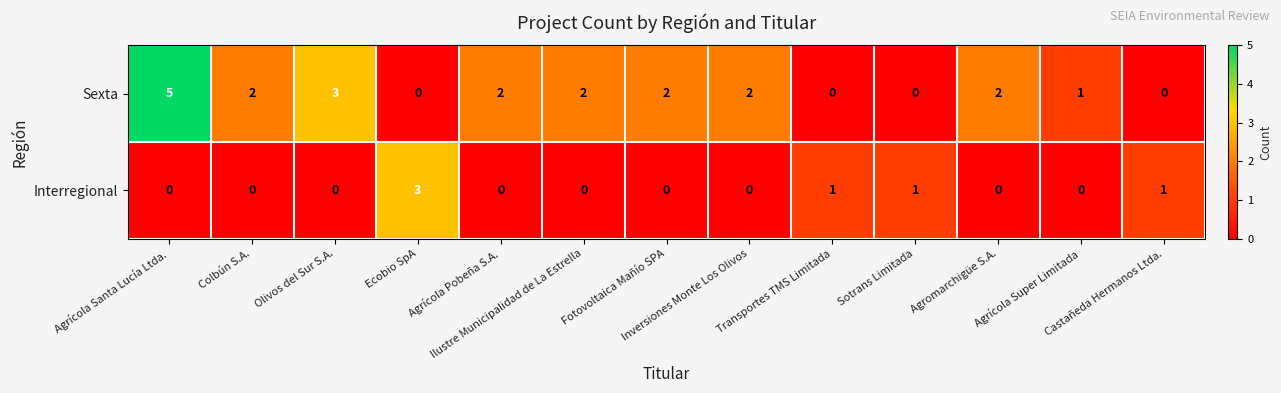

How many categories are shown in the chart?

13